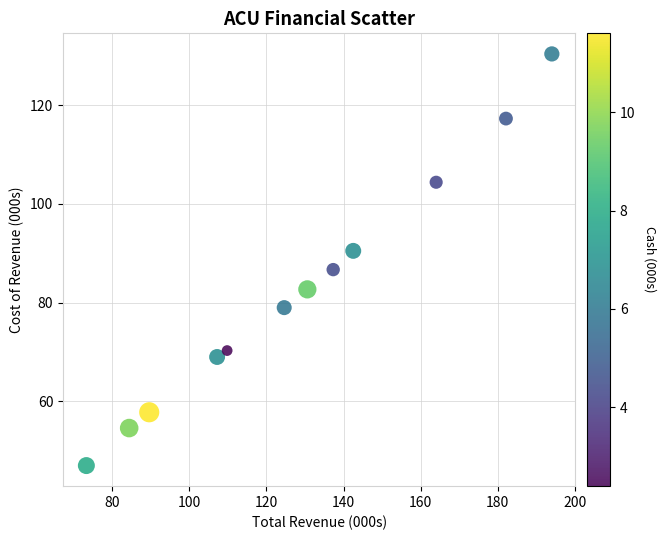

What is the average X value?

128.3